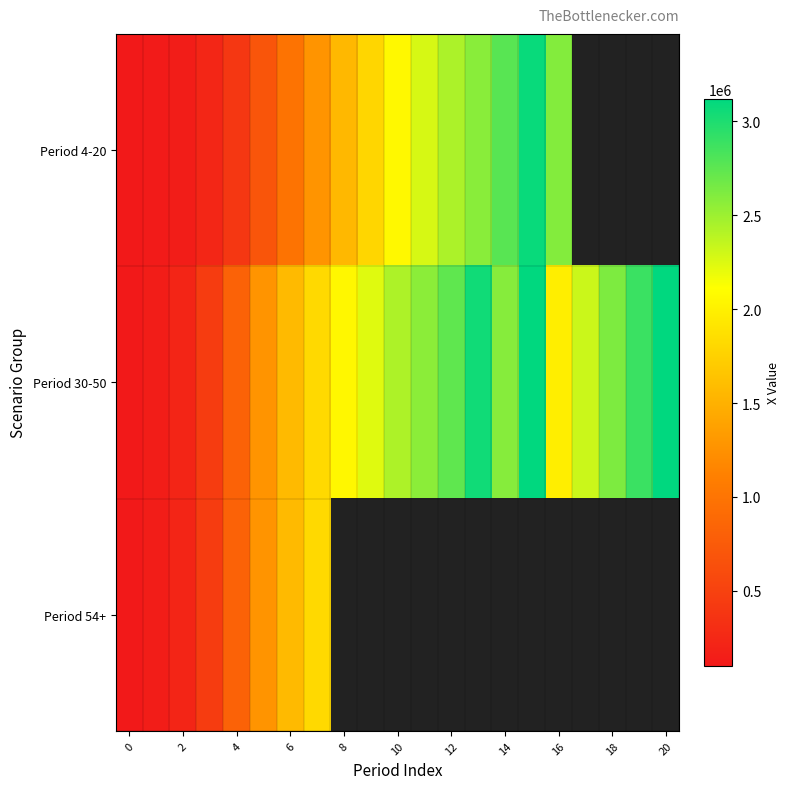

What is the minimum value for Period 30-50?

100000.0